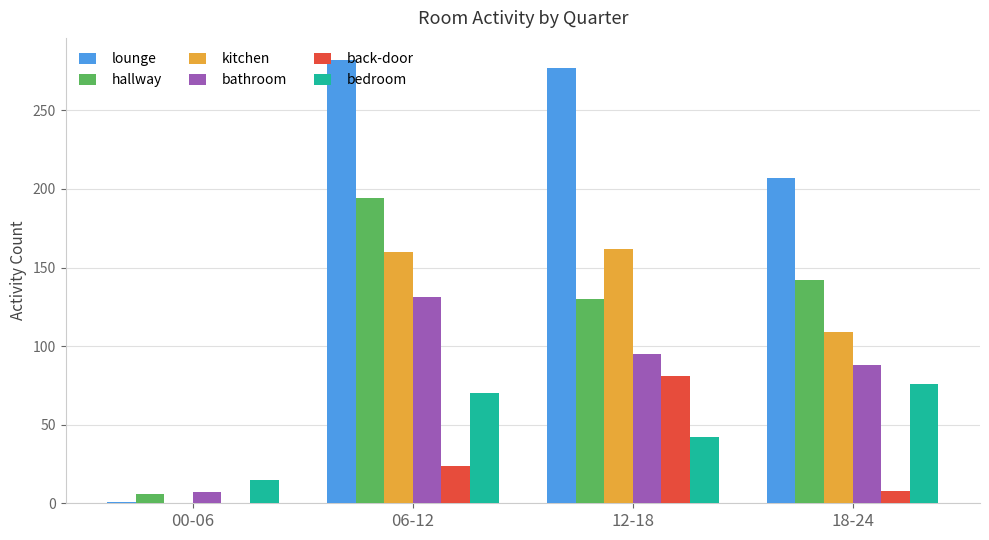

Is the value of lounge at 18-24 greater than the value of back-door at 12-18?

Yes